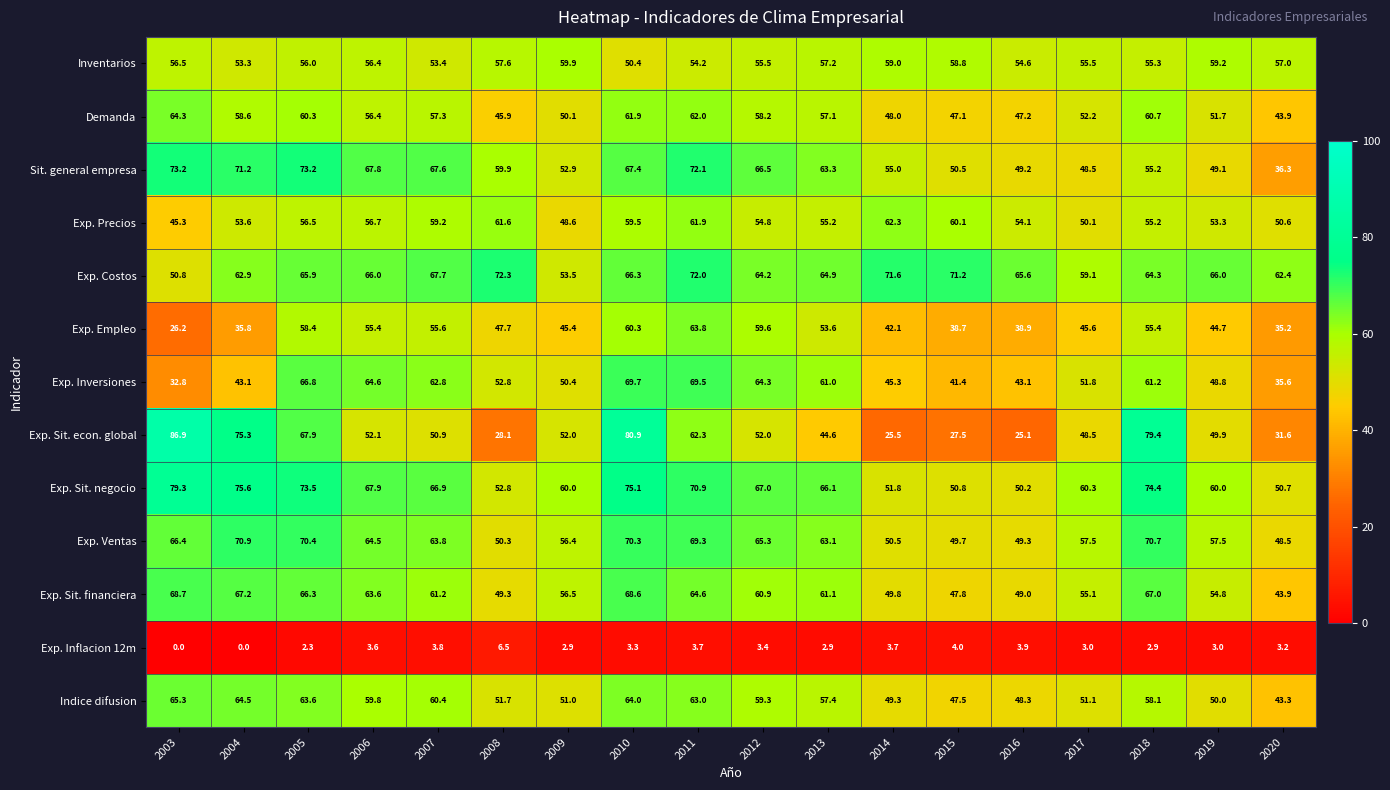

What is the average value of the Indice difusion series?

56.0